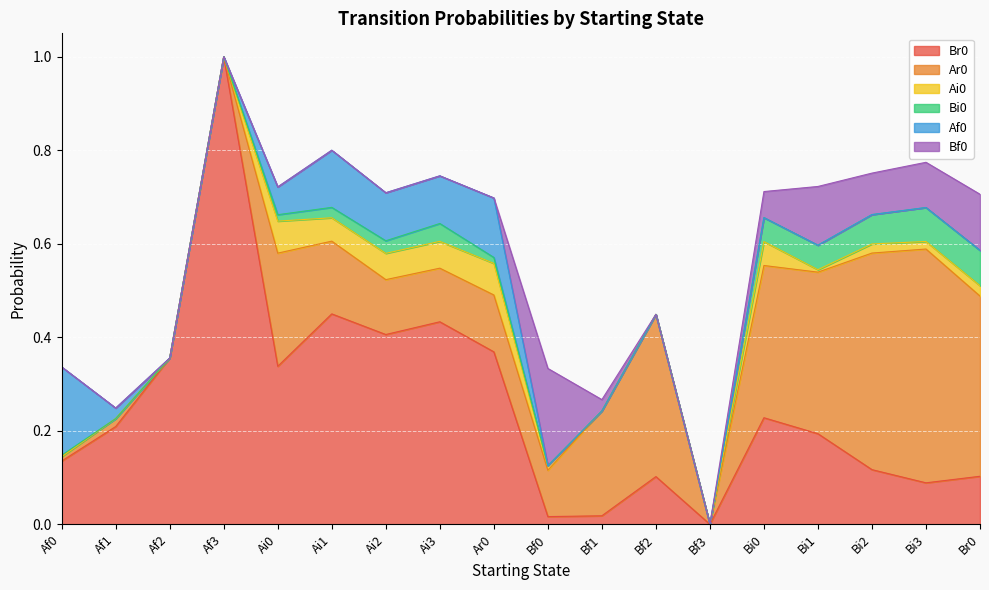

What are all the series names shown in the legend?

Br0, Ar0, Ai0, Bi0, Af0, Bf0